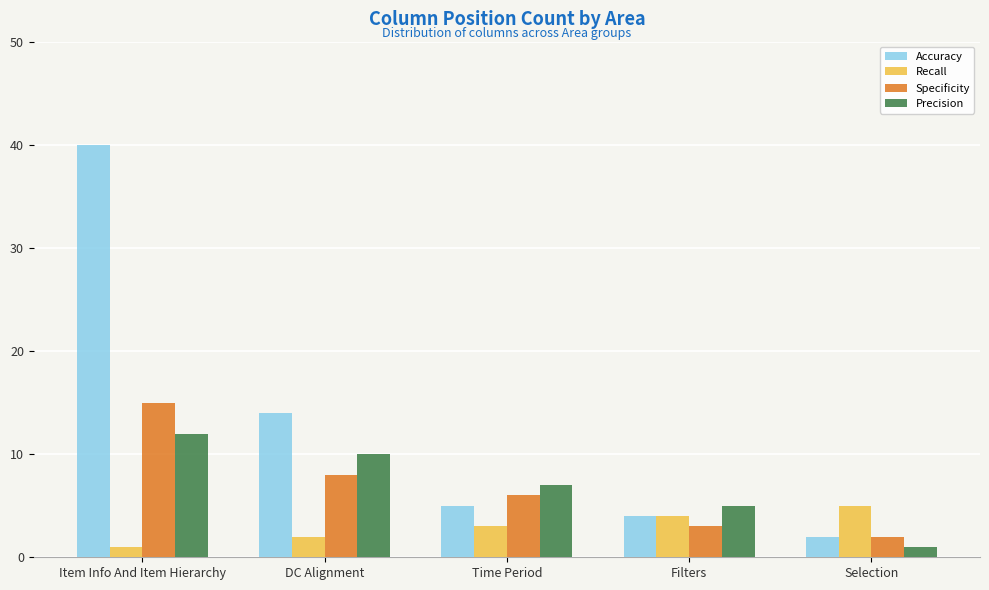

At which label is Recall closest to 3?

Time Period